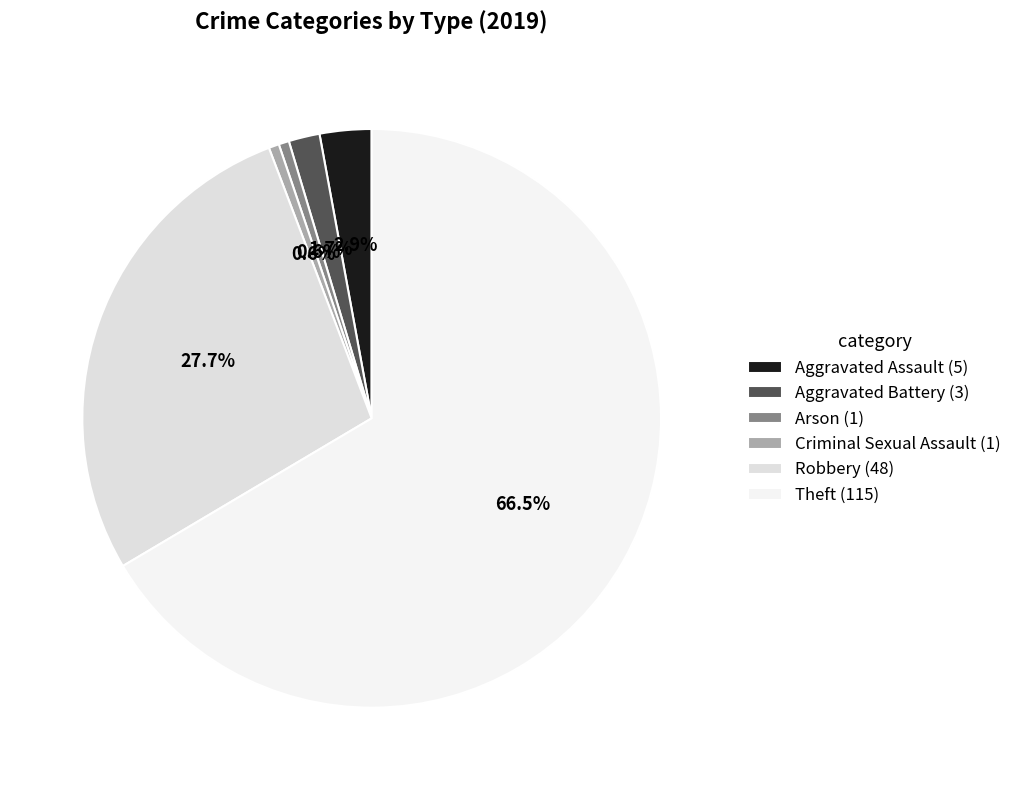

What is the majority slice?

Theft (115)